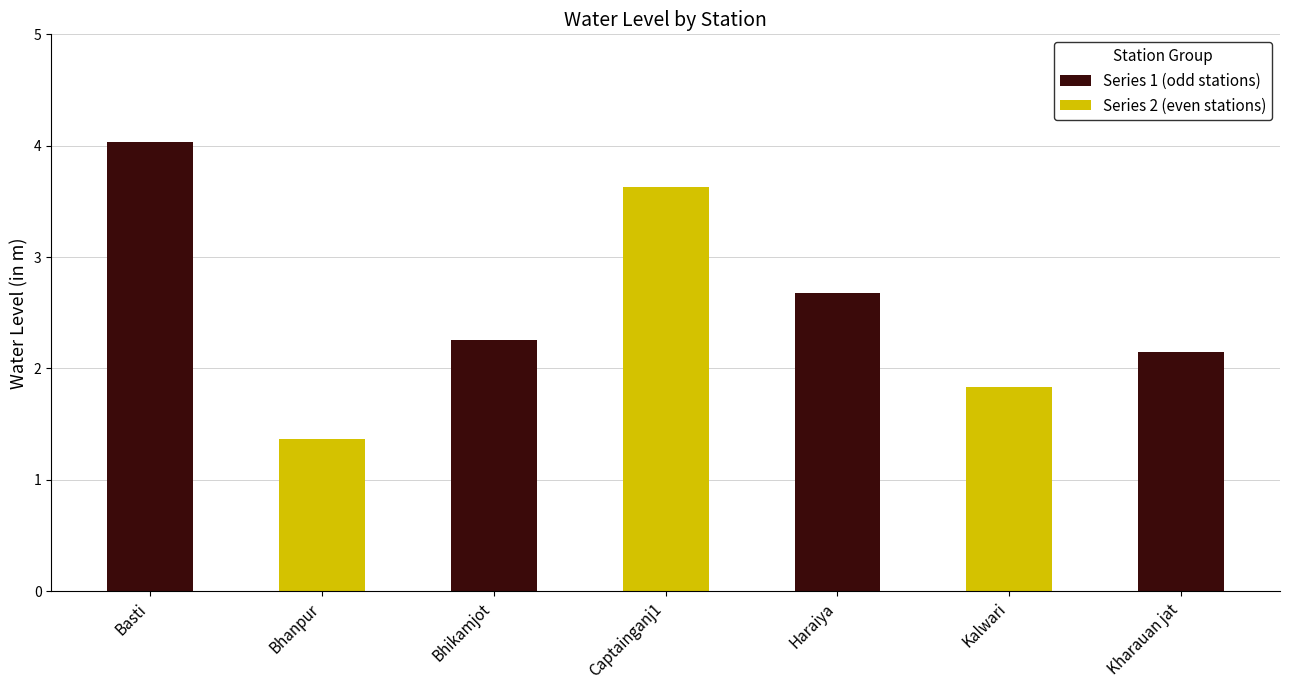

Rank the categories by value from lowest to highest.

Bhanpur, Kalwari, Kharauan jat, Bhikamjot, Haraiya, Captainganj1, Basti